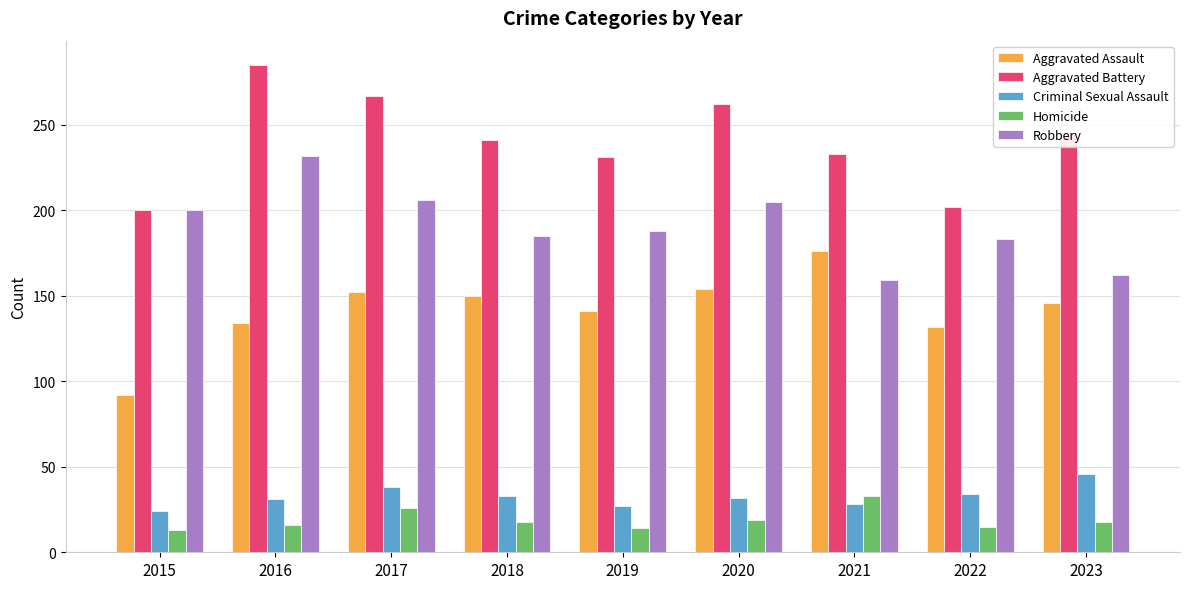

How many groups of bars are there?

9